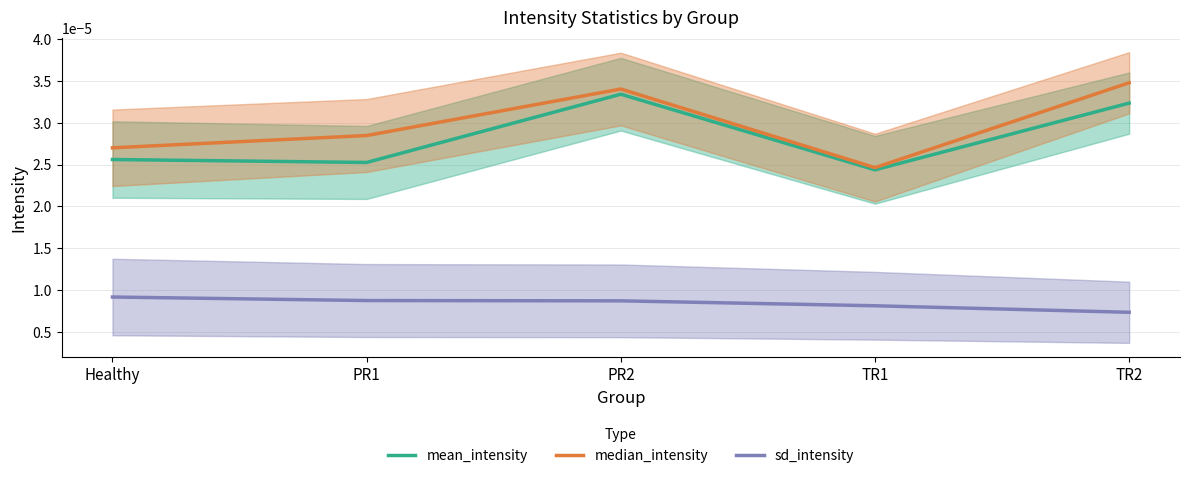

How many lines are shown in the chart?

3